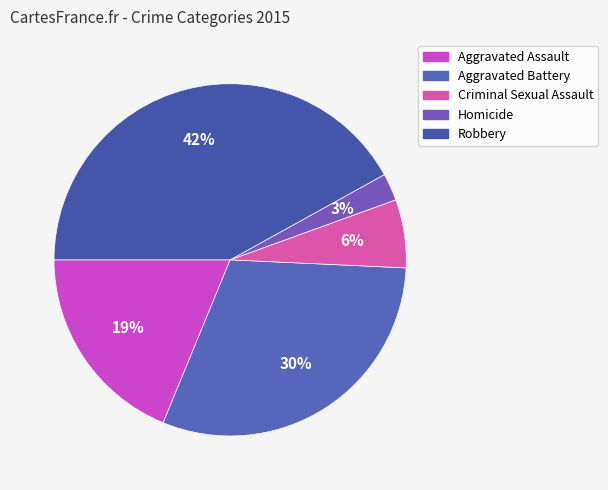

Does Aggravated Battery represent more than half of the total?

No